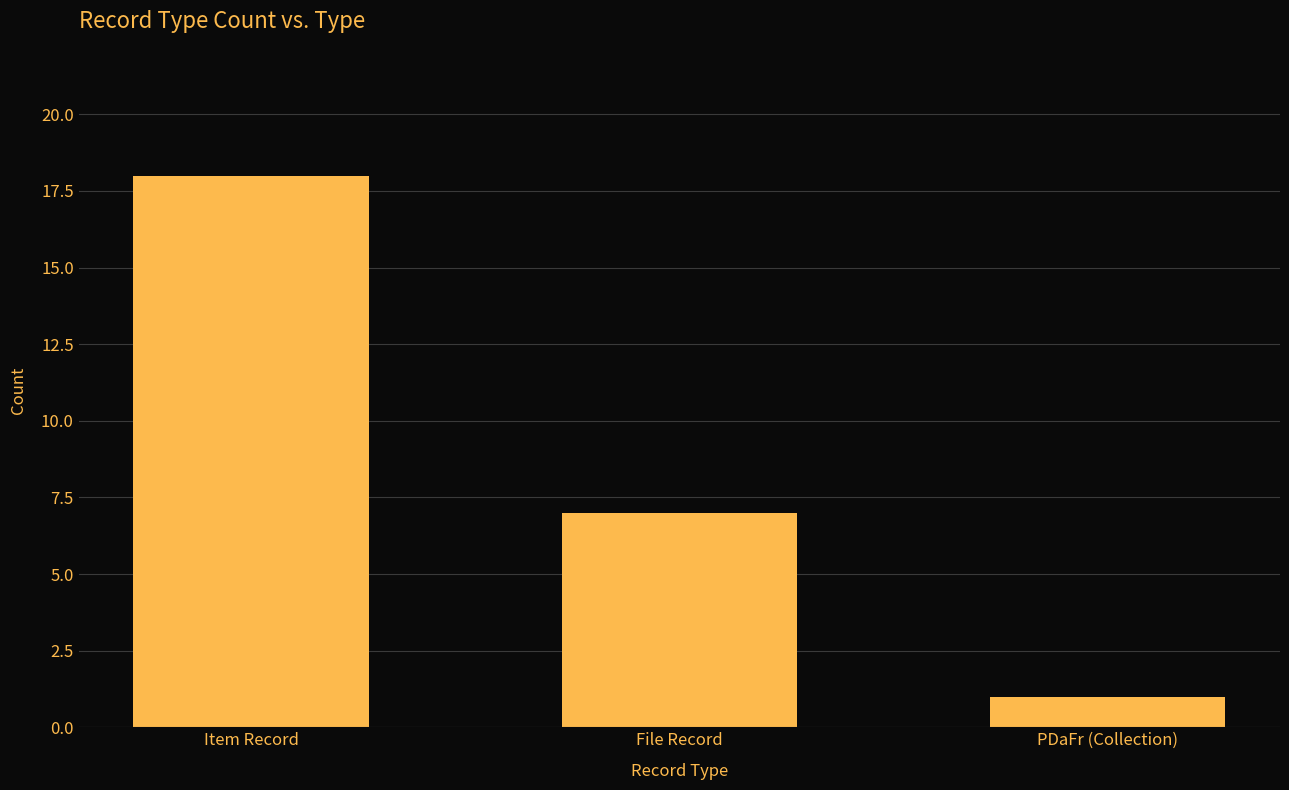

What is the greatest value displayed?

18